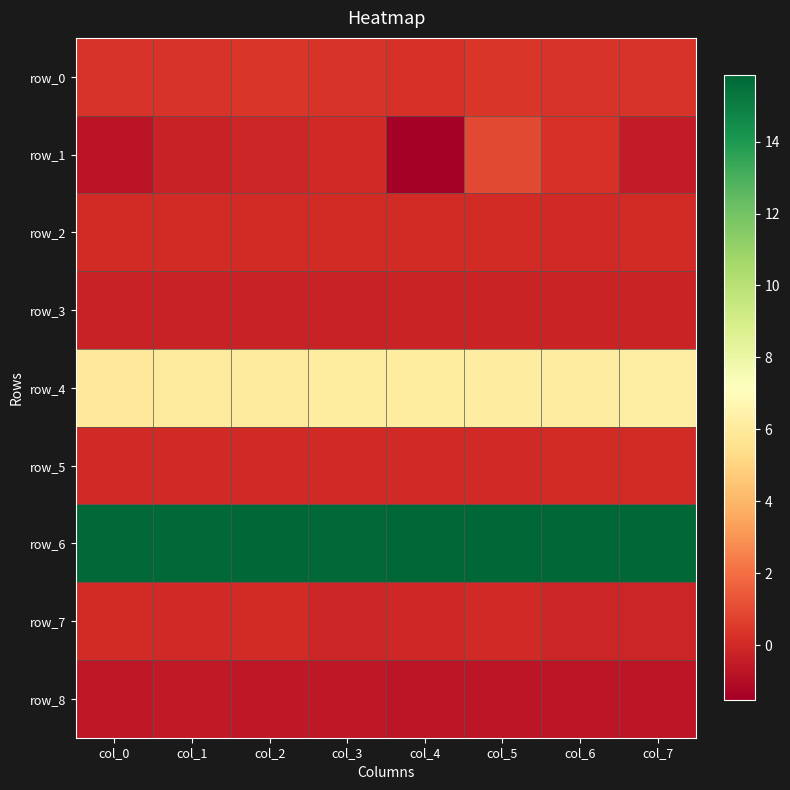

Which series has the widest spread of values?

row_1